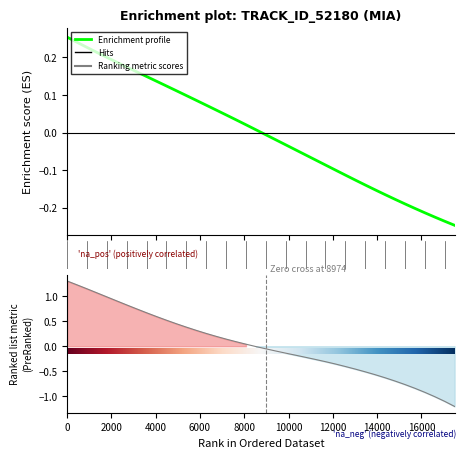

How many negative values does the X series have?

20